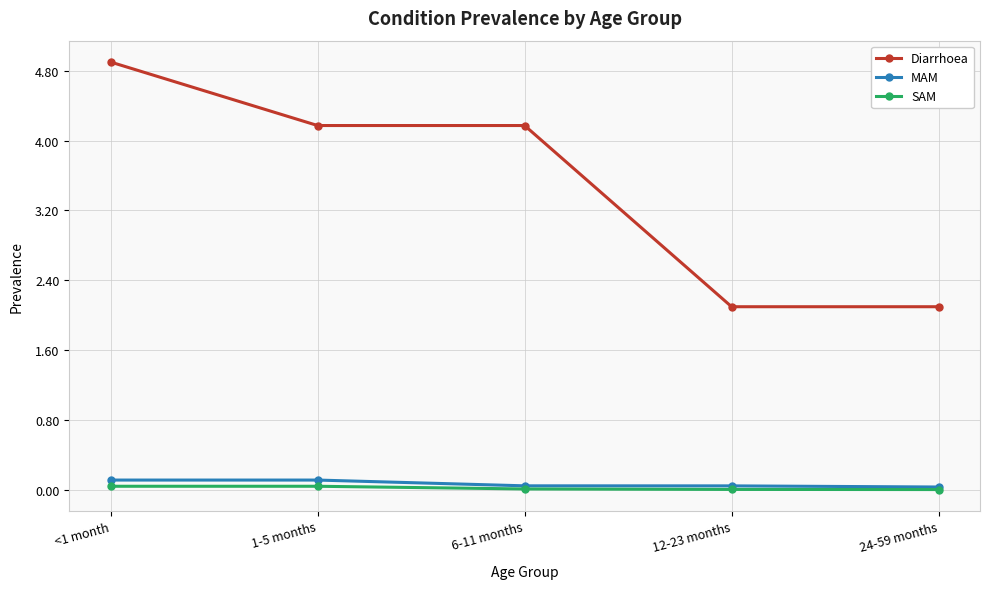

What is the spread (max minus min) of values at 12-23 months?

2.1